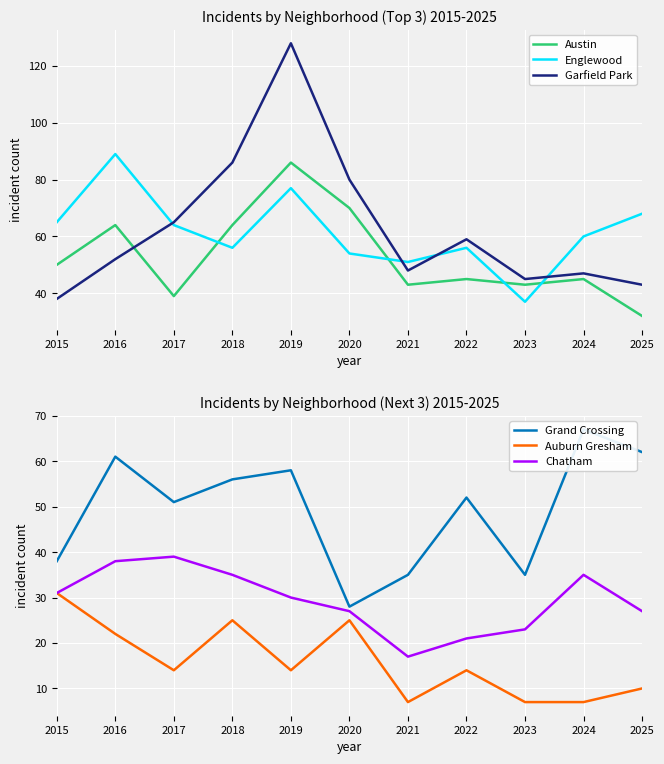

What is the average value of the Auburn Gresham series?

16